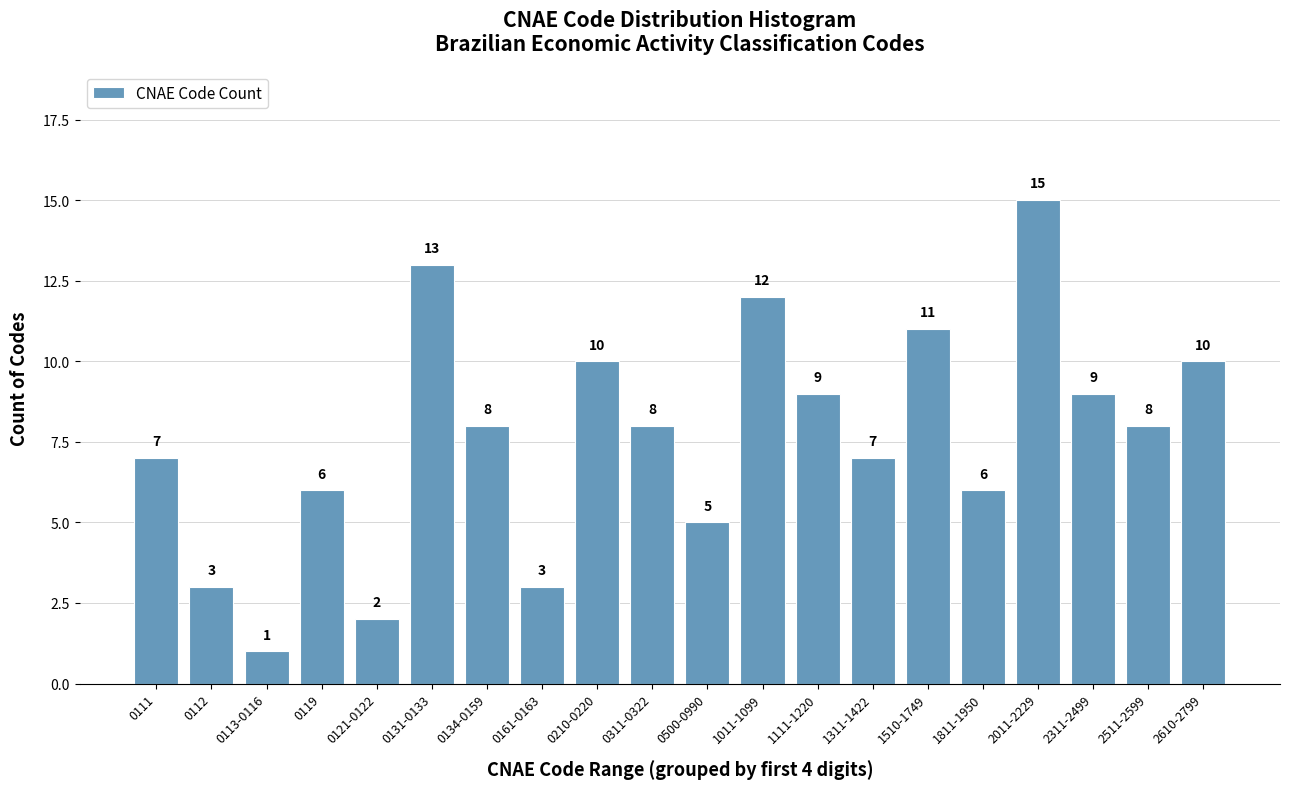

Reading left to right, list all the values displayed in this chart.

0111=7	0112=3	0113-0116=1	0119=6	0121-0122=2	0131-0133=13	0134-0159=8	0161-0163=3	0210-0220=10	0311-0322=8	0500-0990=5	1011-1099=12	1111-1220=9	1311-1422=7	1510-1749=11	1811-1950=6	2011-2229=15	2311-2499=9	2511-2599=8	2610-2799=10